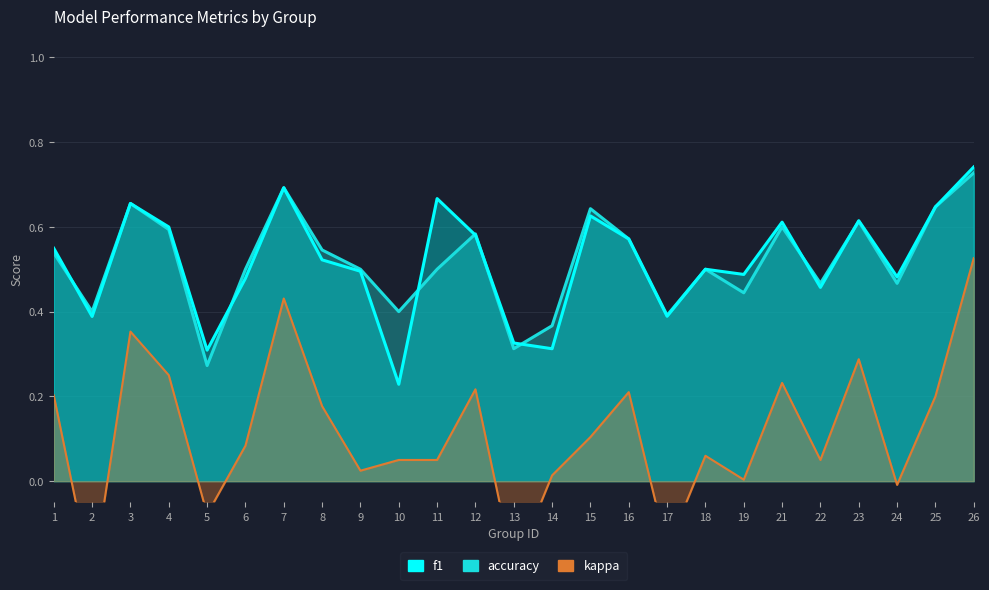

At 7, list the series in order from largest to smallest.

f1, accuracy, kappa